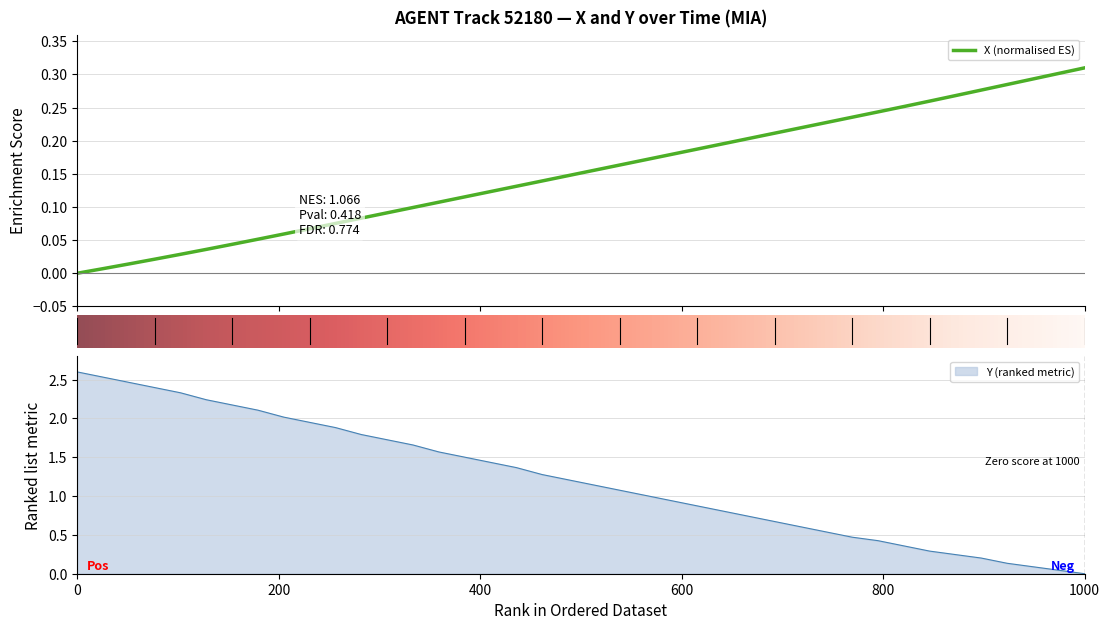

What is the maximum value for Y (ranked metric)?

2.6